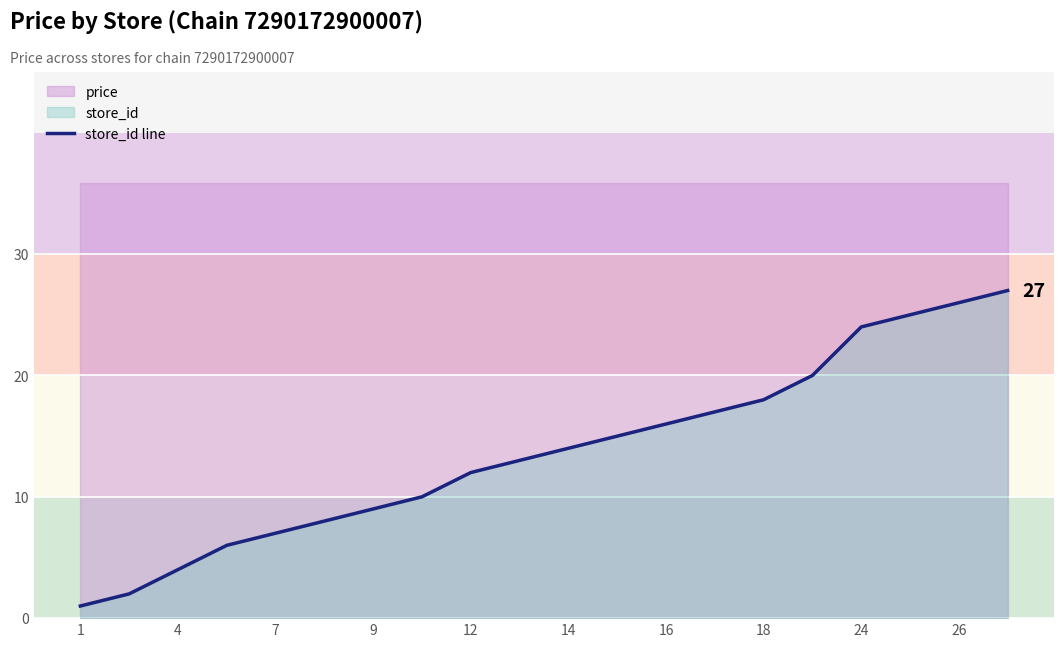

What is the smallest value displayed?

1